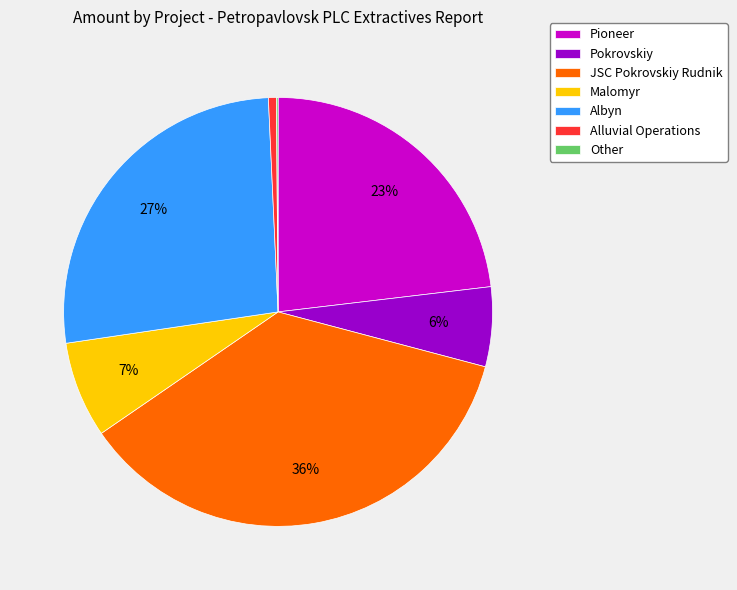

Is the sum of JSC Pokrovskiy Rudnik and Alluvial Operations greater than half?

No